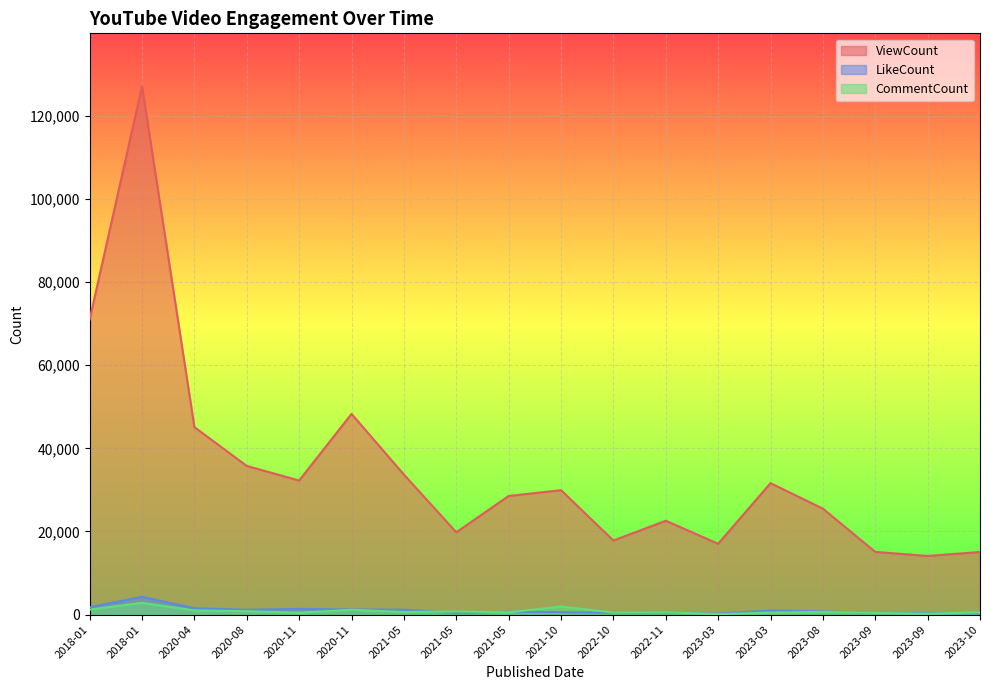

How many lines are shown in the chart?

3